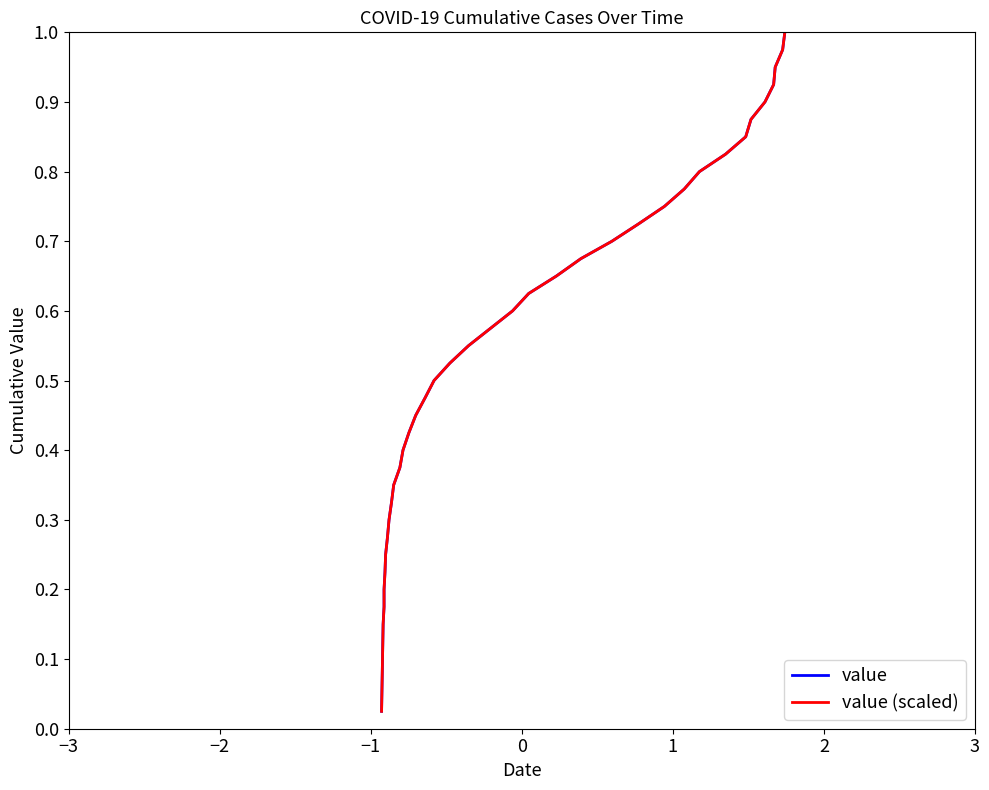

Is the value of value (scaled) at 12 greater than the value of value at 25?

No